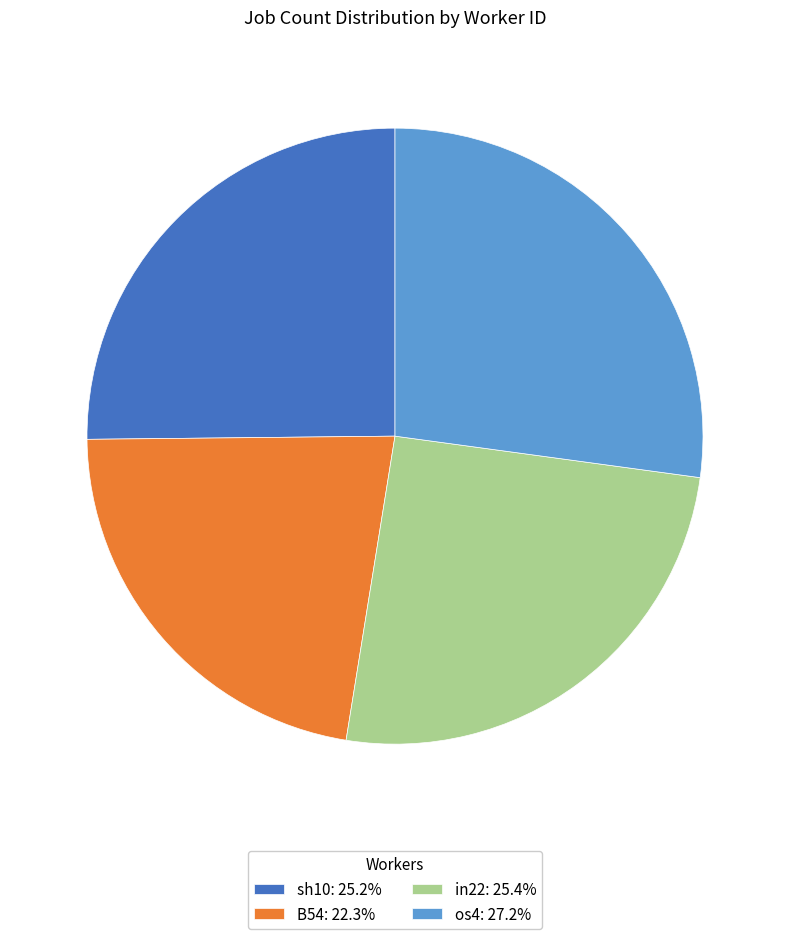

Combined, do os4: 27.2% and in22: 25.4% account for over 50%?

Yes